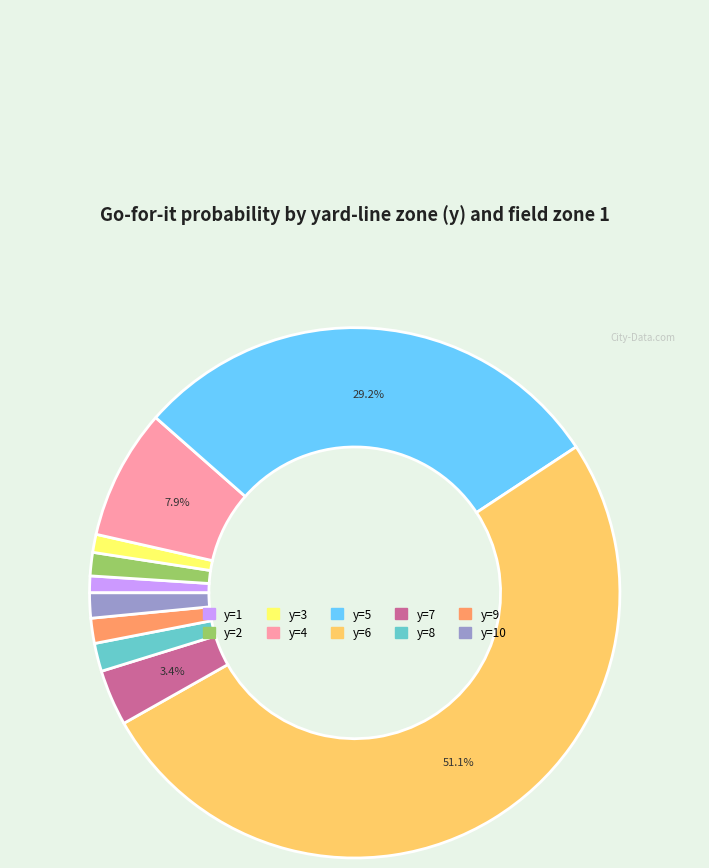

Is there any slice that represents more than half of the pie?

Yes